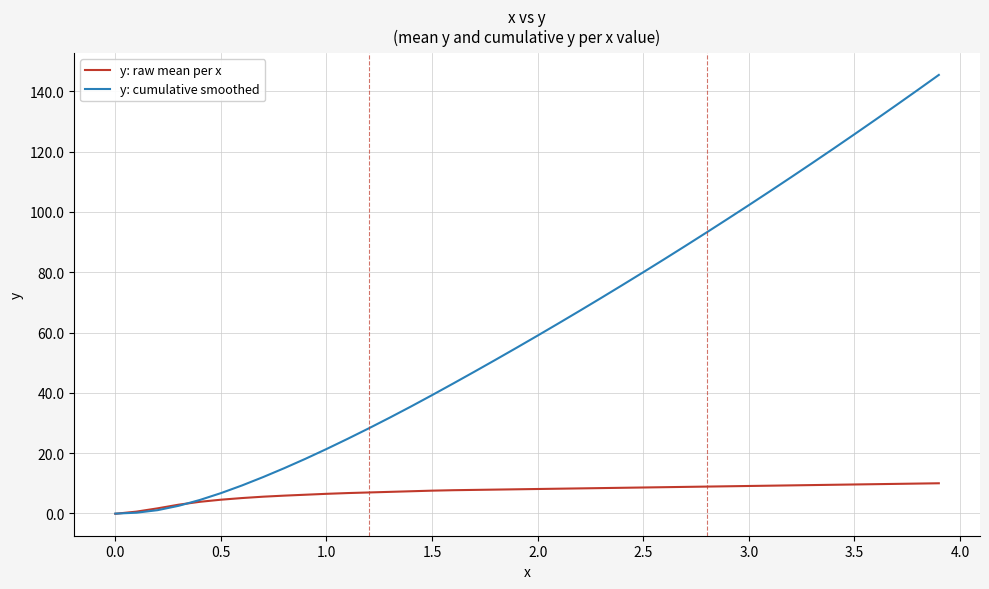

What is the difference between the maximum and minimum values in the y: raw mean per x series?

10.1